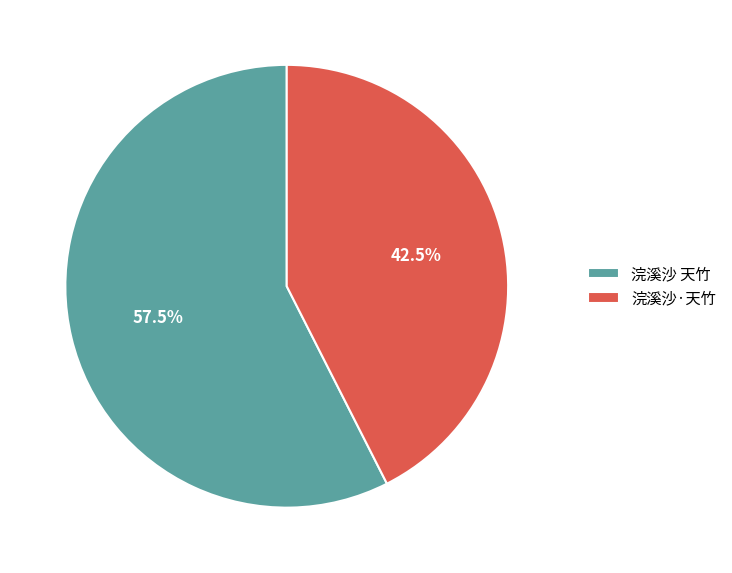

Rank the categories by value from highest to lowest.

浣溪沙 天竹, 浣溪沙·天竹